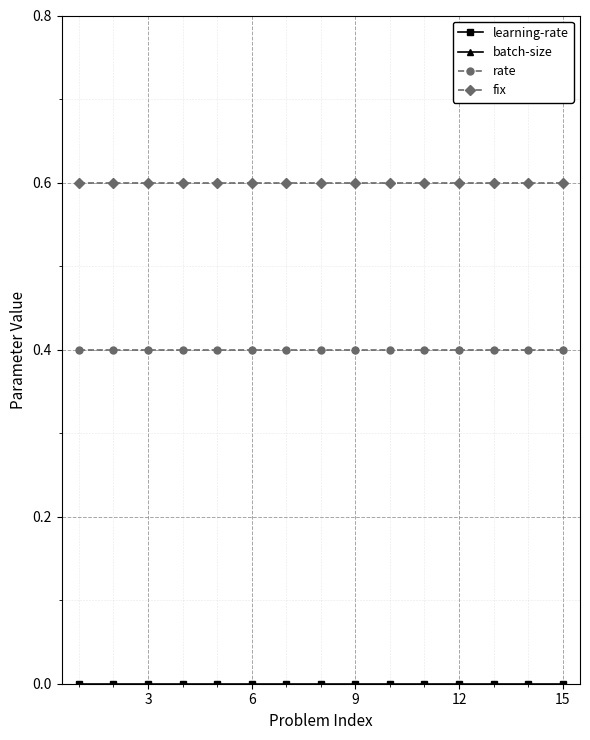

Which series has the widest spread of values?

learning-rate